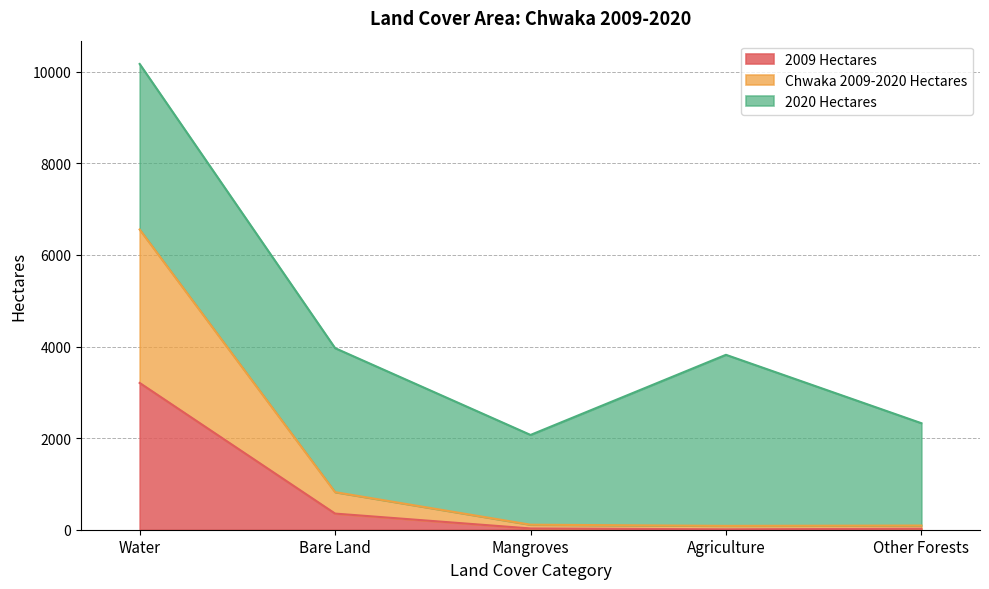

What is the value of the 2009 Hectares point at the 4th from the left?

8.4